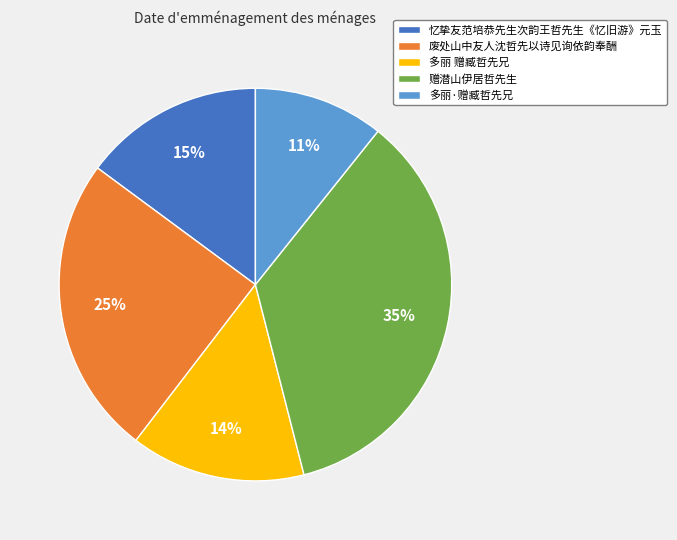

Combined, do 多丽·赠臧哲先兄 and 多丽 赠臧哲先兄 account for over 50%?

No